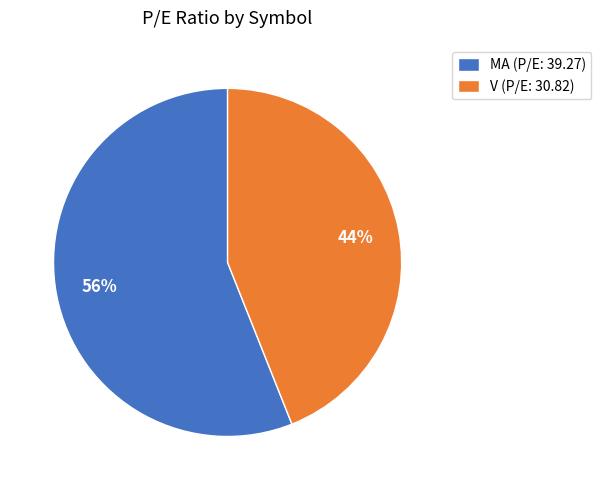

What is the ratio of the value at V to the value at MA?

0.8